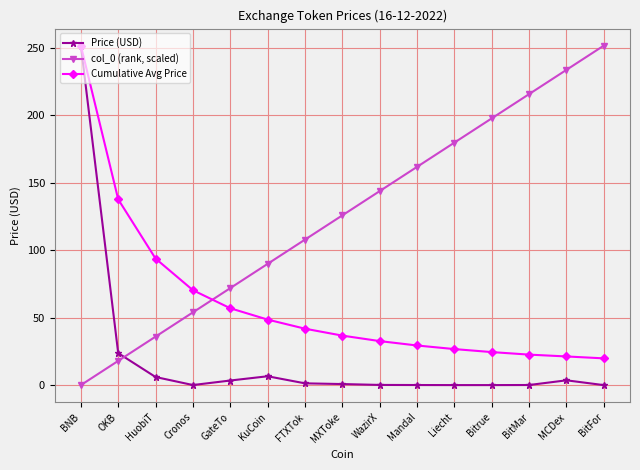

What is the label of the 5th point from the right?

Liecht